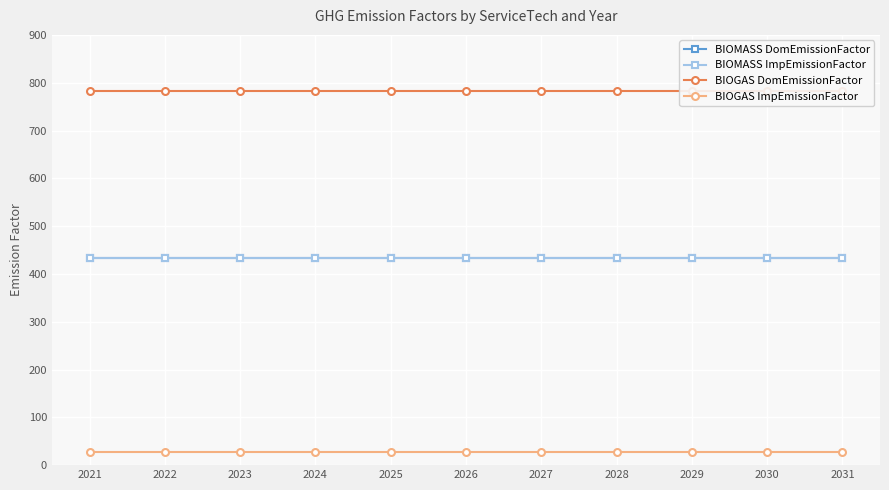

Is the value of BIOGAS ImpEmissionFactor at 2031 greater than the value of BIOMASS ImpEmissionFactor at 2023?

No